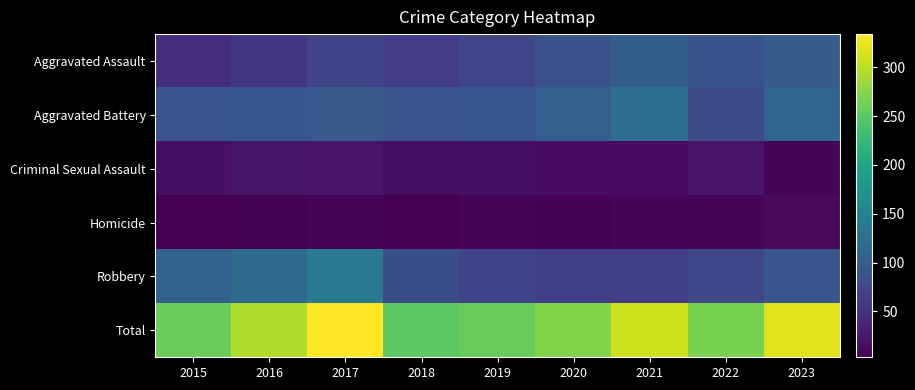

Count the number of data series in this chart.

6